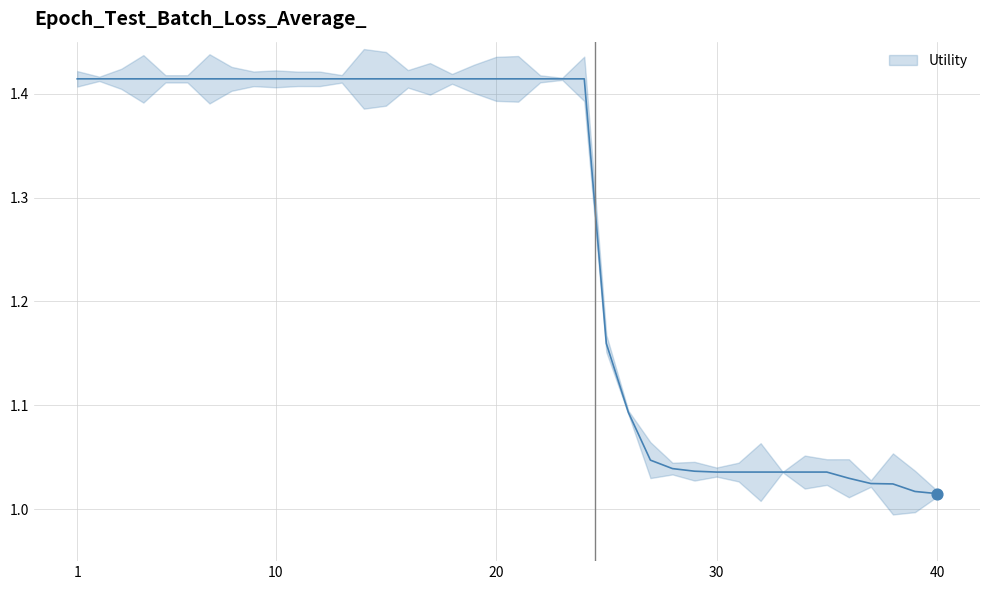

What is the ratio of the value at 39 to the value at 35?

1.0